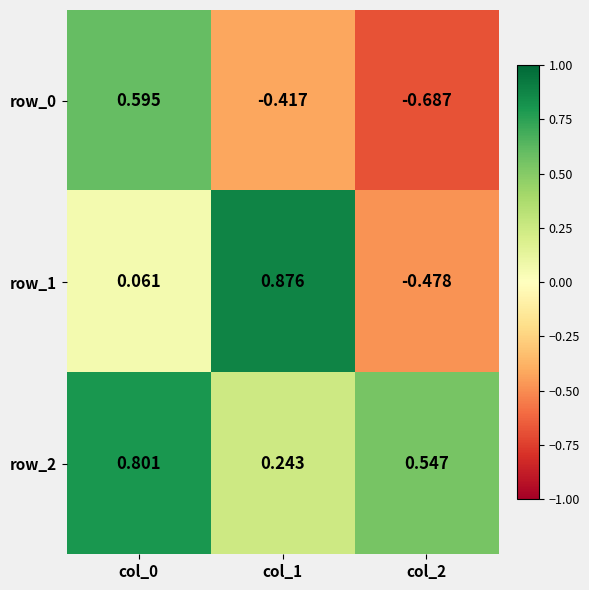

What is the difference between the row_2 values at col_2 and col_1?

0.3